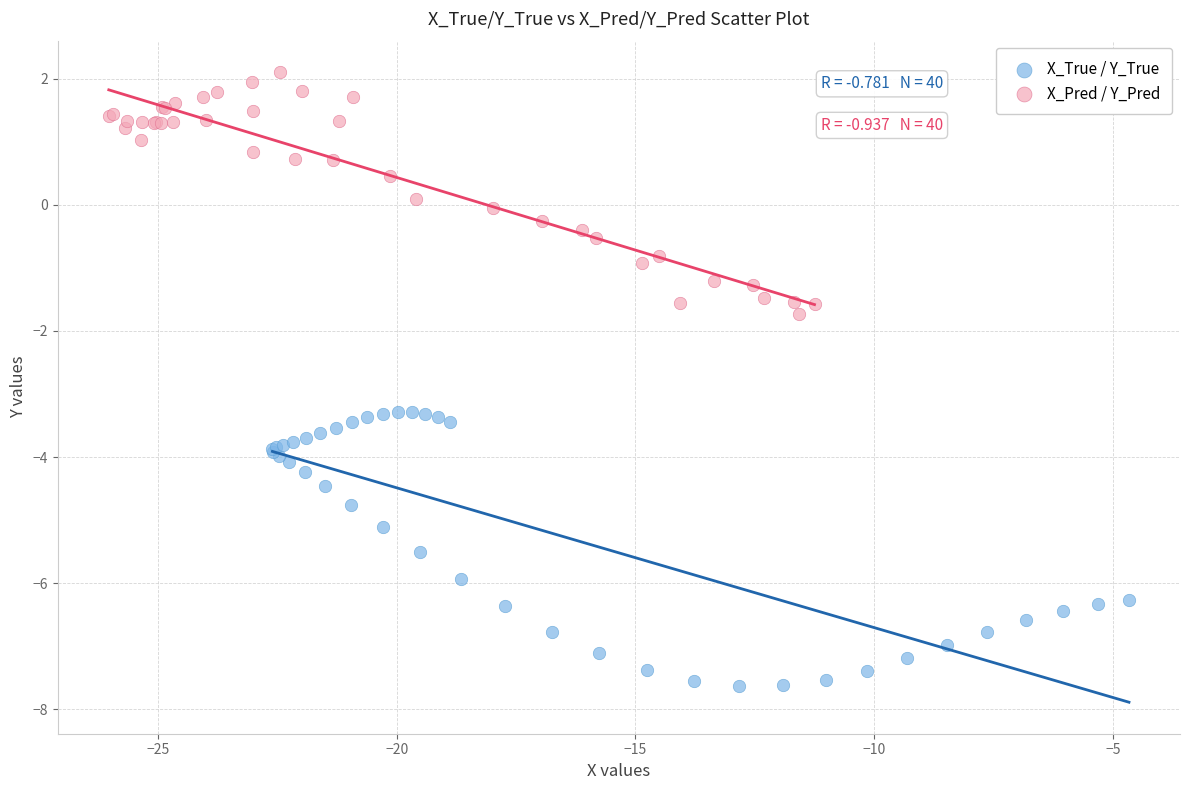

Which series has the widest spread of Y values?

X_True / Y_True